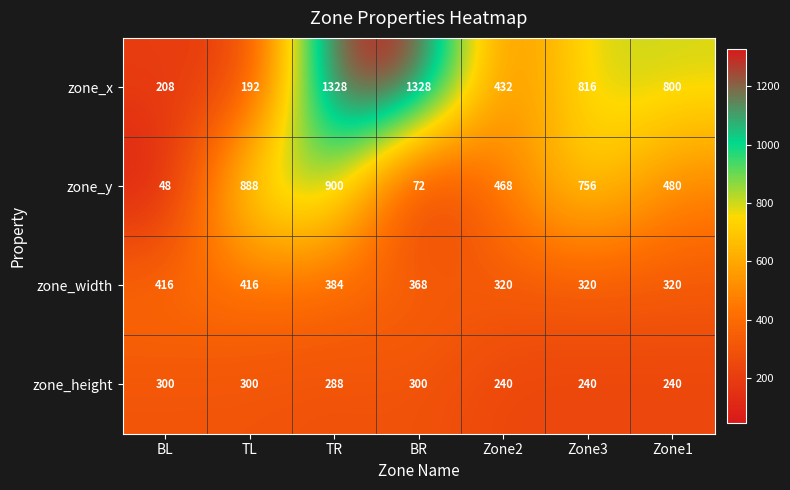

What is the minimum value shown in the chart?

48